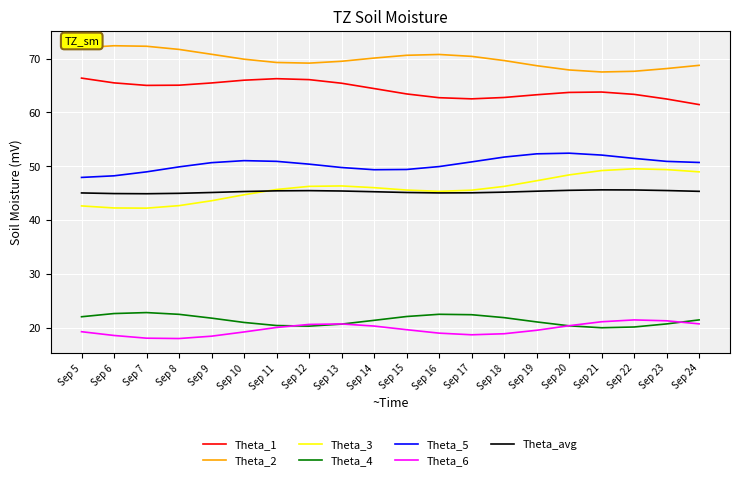

What is the smallest value displayed?

18.0